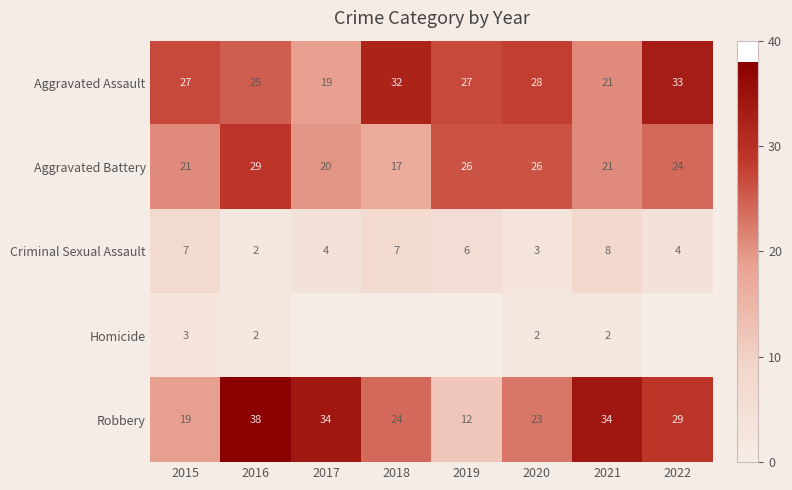

Which series has the largest range (max minus min)?

Robbery